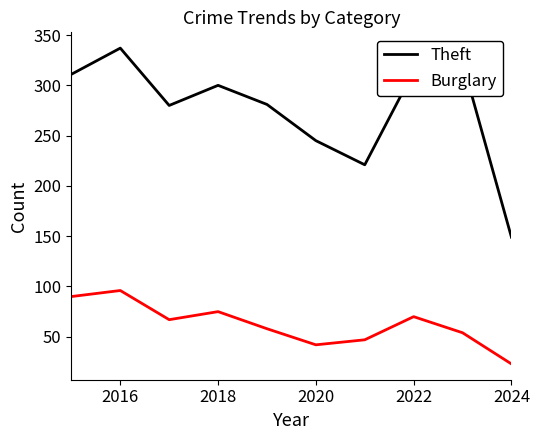

Which series has the largest range (max minus min)?

Theft